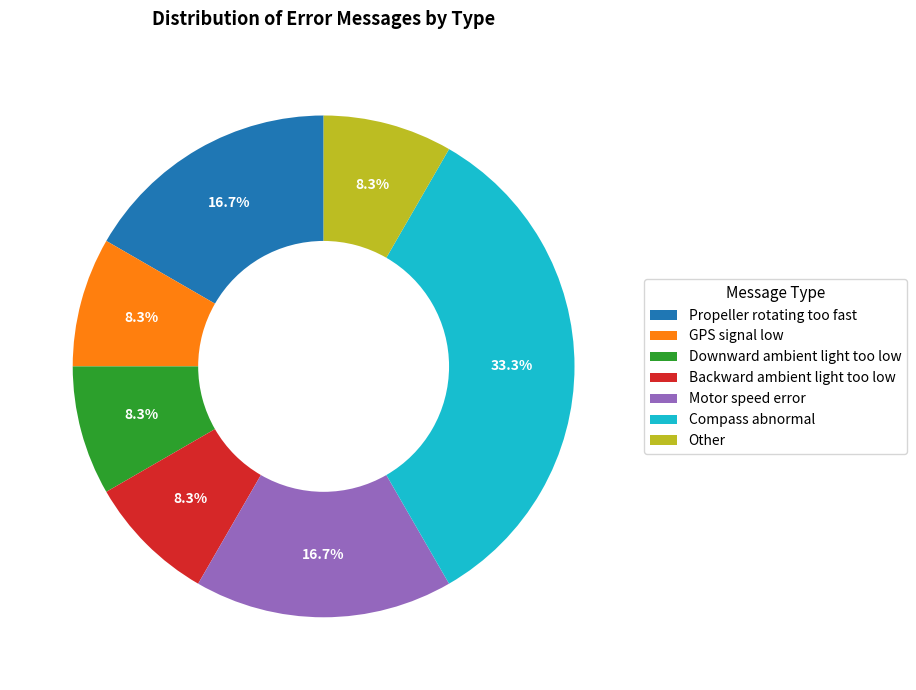

How many segments does this pie chart have?

7